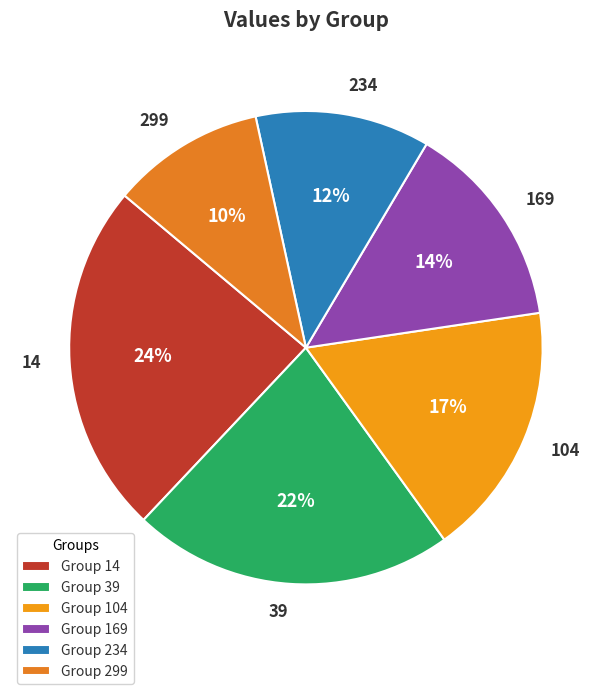

Does 39 account for over 50% of the chart?

No